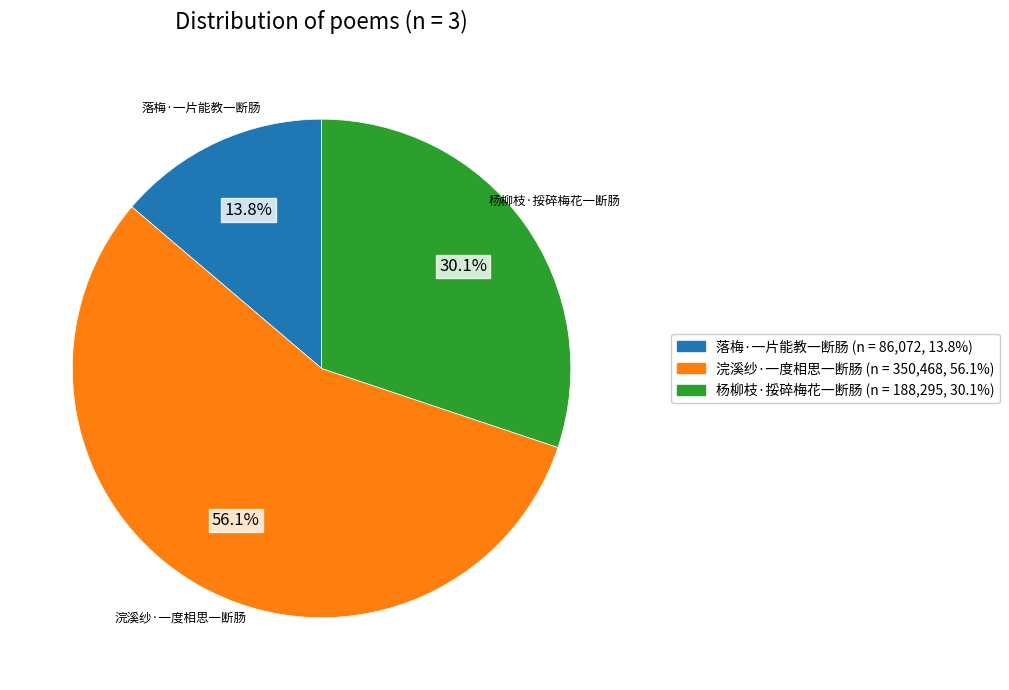

Is there a majority slice in this chart?

Yes